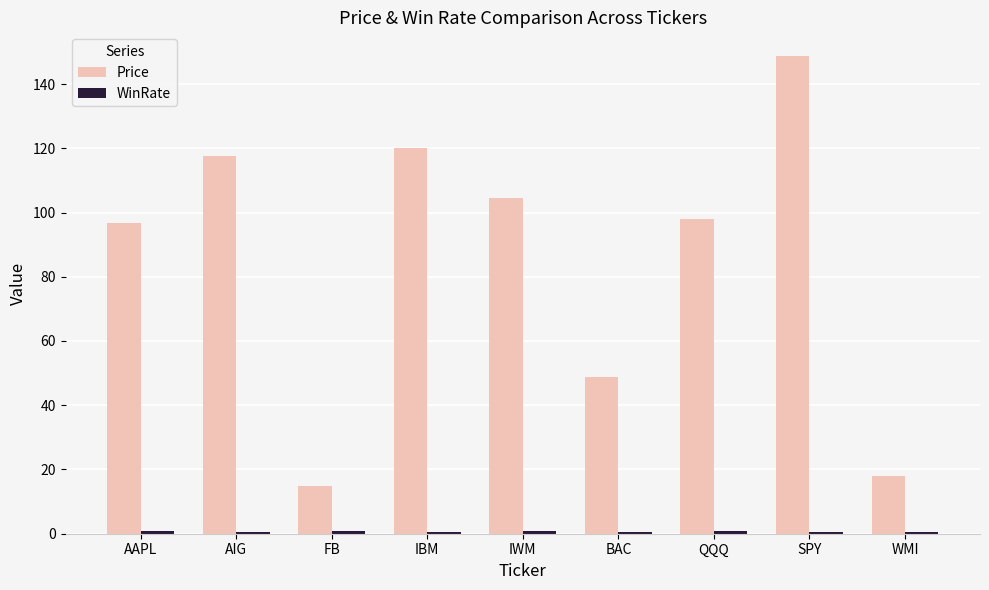

Are the bars horizontal?

No